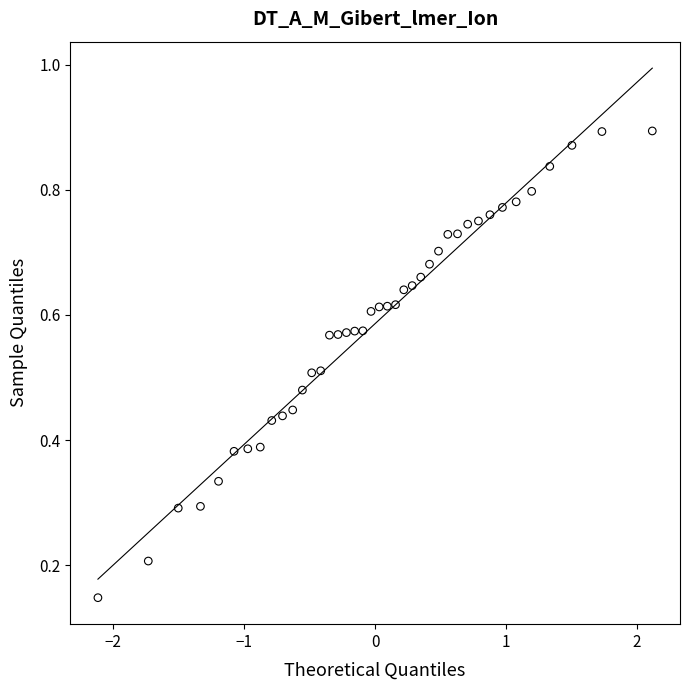

What is the range of X values (max minus min)?

4.2